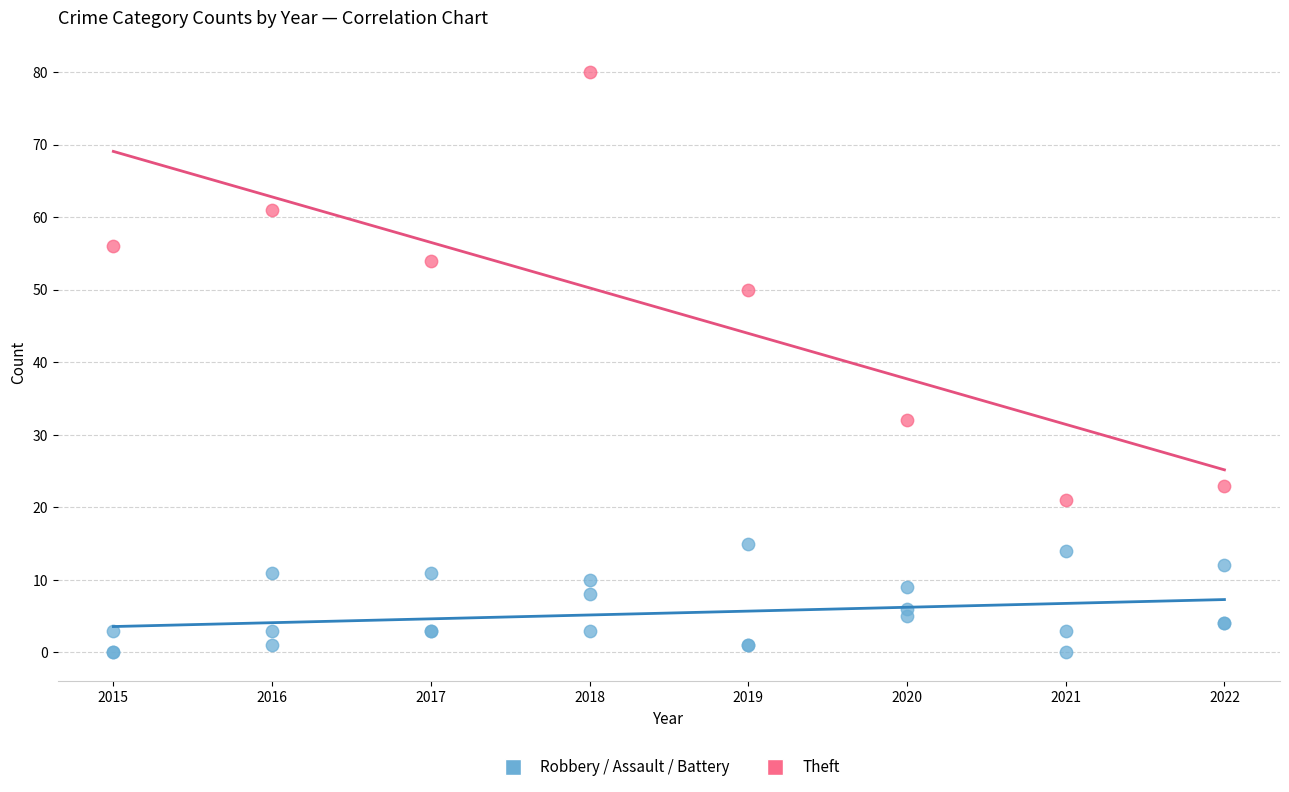

Which series reaches the minimum Y coordinate?

Robbery / Assault / Battery